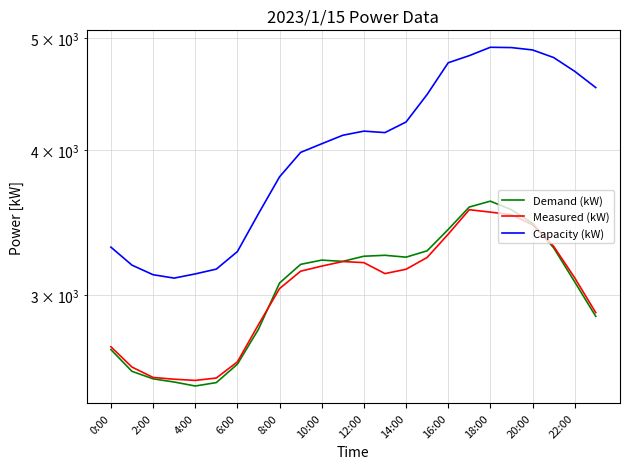

Does the chart have visible grid lines?

Yes